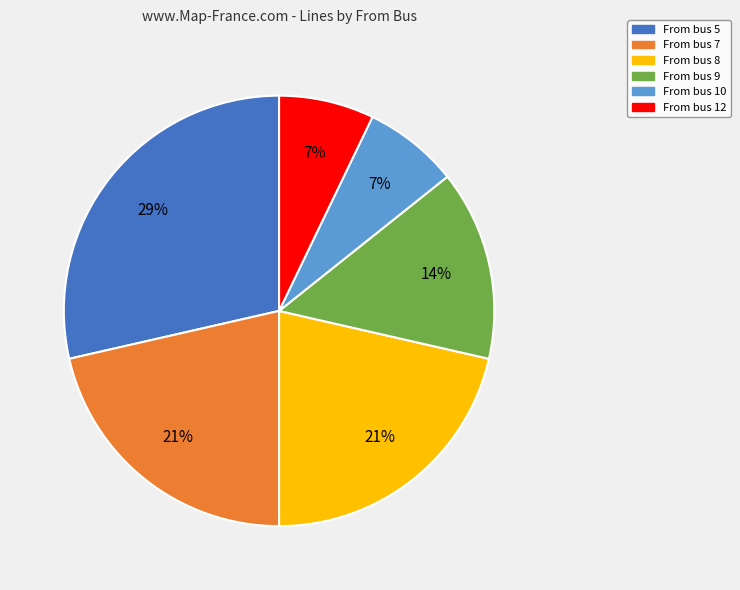

To the nearest percent, what is the average slice percentage?

17%